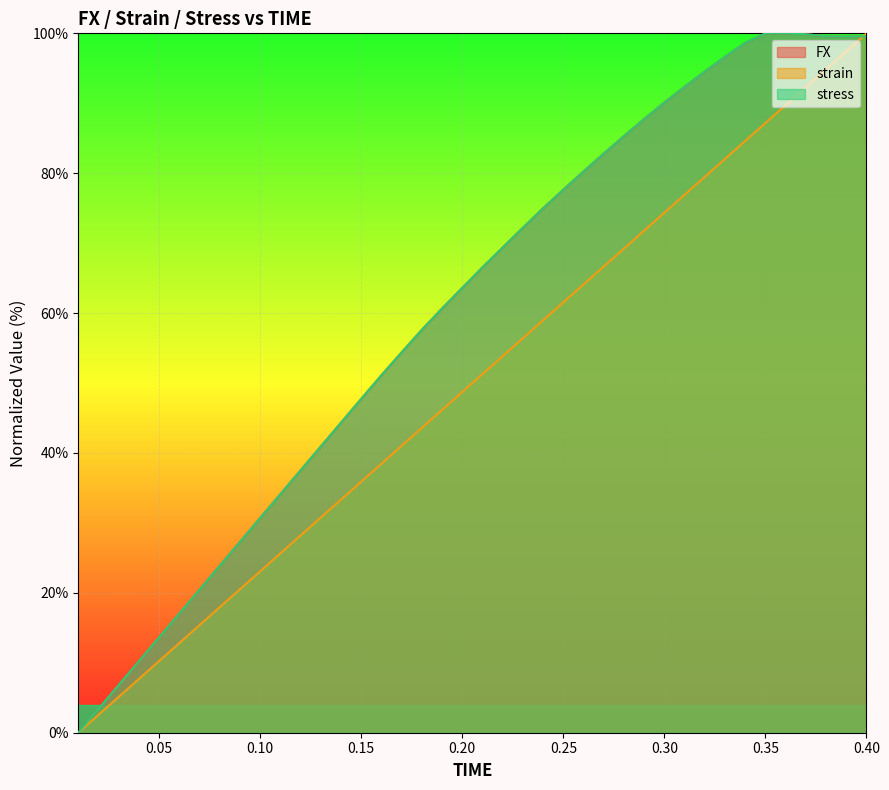

At which category does the chart reach its minimum across all series?

0.01